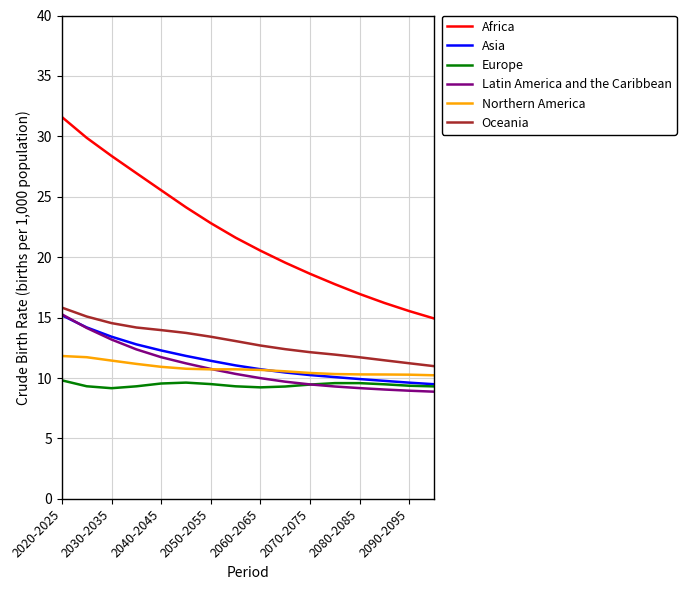

Does the chart have visible grid lines?

Yes